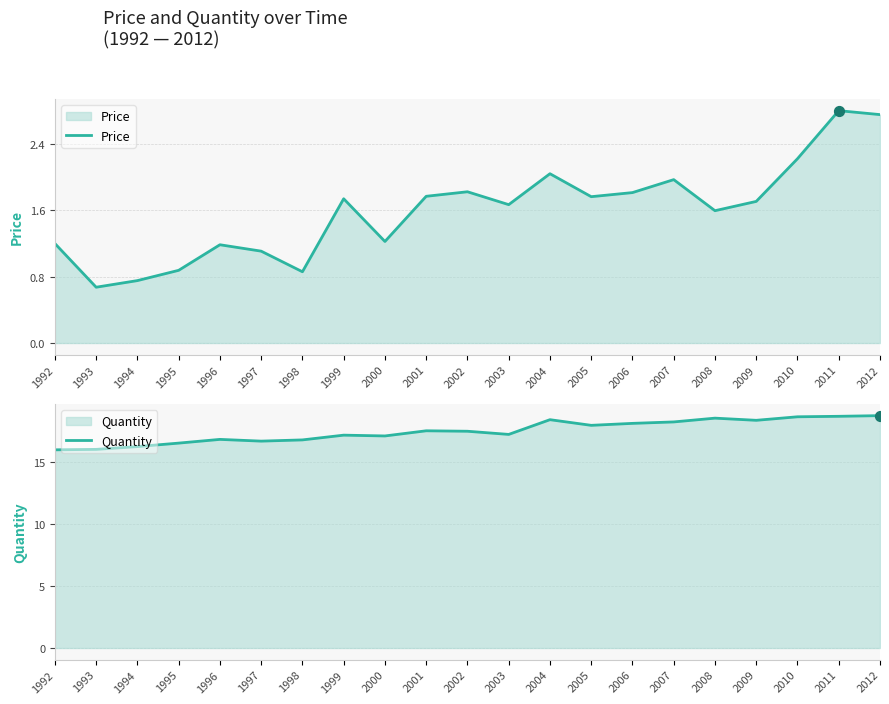

What is the total value across all series at 1992?

17.2